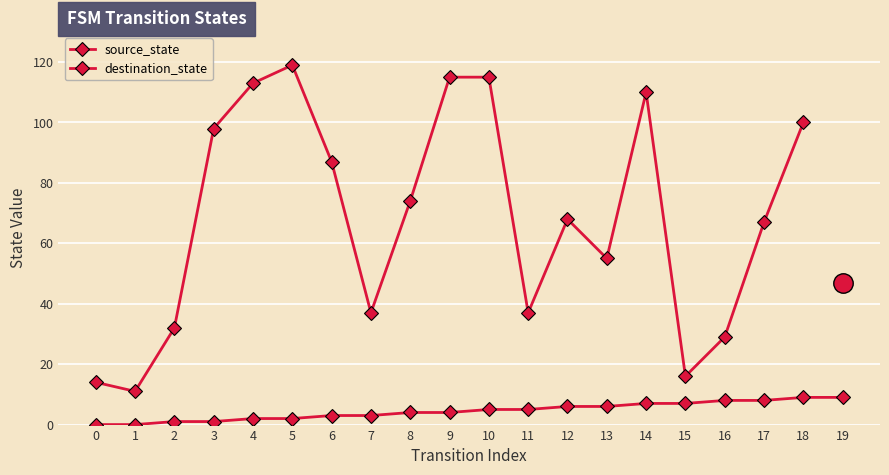

Is it true that the value at 2 is 1?

True